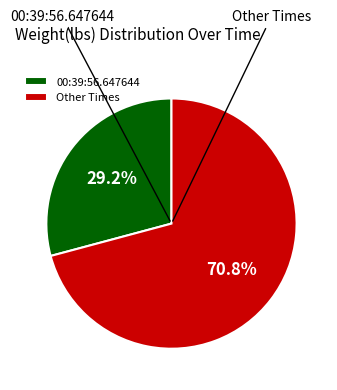

Which slice is the largest?

Other Times